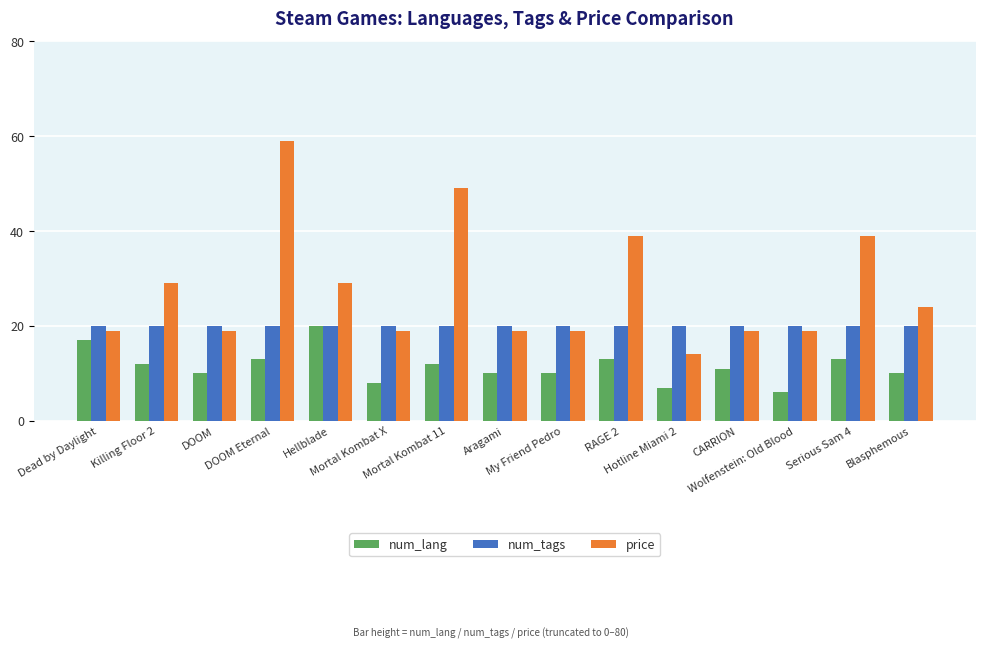

Reading left to right, what are all the values shown in this chart?

num_lang: Dead by Daylight=17	Killing Floor 2=12	DOOM=10	DOOM Eternal=13	Hellblade=20	Mortal Kombat X=8	Mortal Kombat 11=12	Aragami=10	My Friend Pedro=10	RAGE 2=13	Hotline Miami 2=7	CARRION=11	Wolfenstein: Old Blood=6	Serious Sam 4=13	Blasphemous=10
num_tags: Dead by Daylight=20	Killing Floor 2=20	DOOM=20	DOOM Eternal=20	Hellblade=20	Mortal Kombat X=20	Mortal Kombat 11=20	Aragami=20	My Friend Pedro=20	RAGE 2=20	Hotline Miami 2=20	CARRION=20	Wolfenstein: Old Blood=20	Serious Sam 4=20	Blasphemous=20
price: Dead by Daylight=19	Killing Floor 2=29	DOOM=19	DOOM Eternal=59	Hellblade=29	Mortal Kombat X=19	Mortal Kombat 11=49	Aragami=19	My Friend Pedro=19	RAGE 2=39	Hotline Miami 2=14	CARRION=19	Wolfenstein: Old Blood=19	Serious Sam 4=39	Blasphemous=24